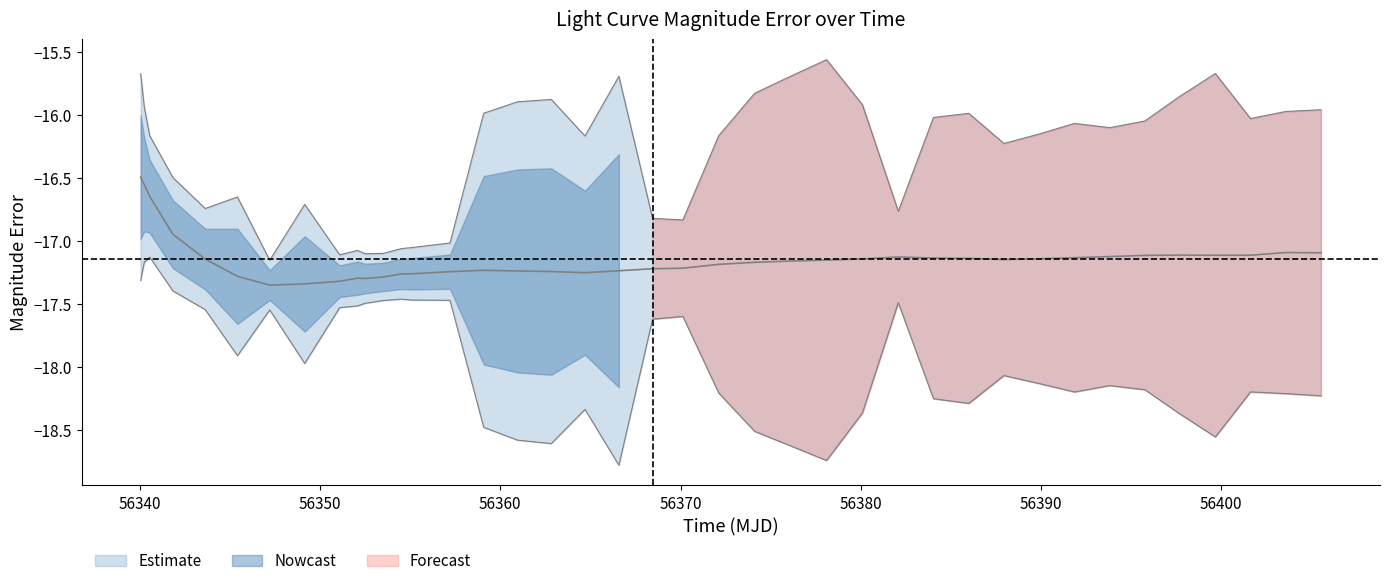

At which category does mag_lower reach its first local peak?

9